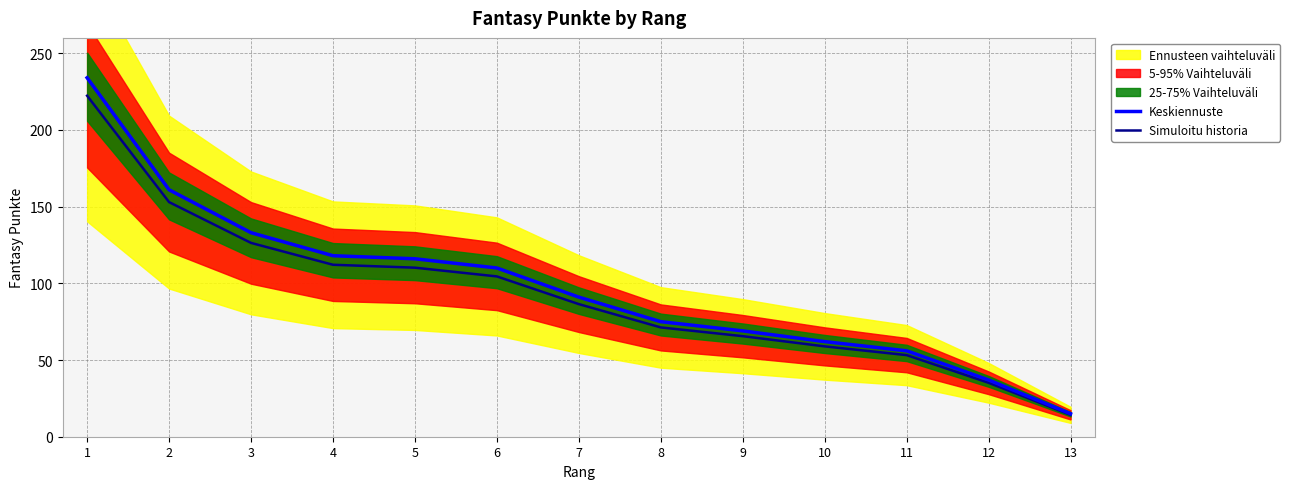

True or false: Keskiennuste and Simuloitu historia cross at least once.

False